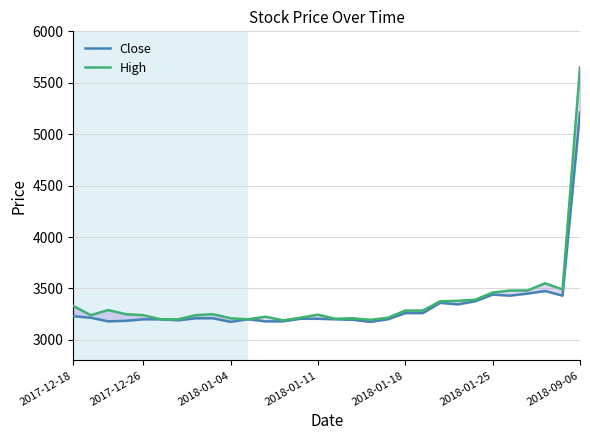

Does the chart have visible grid lines?

Yes